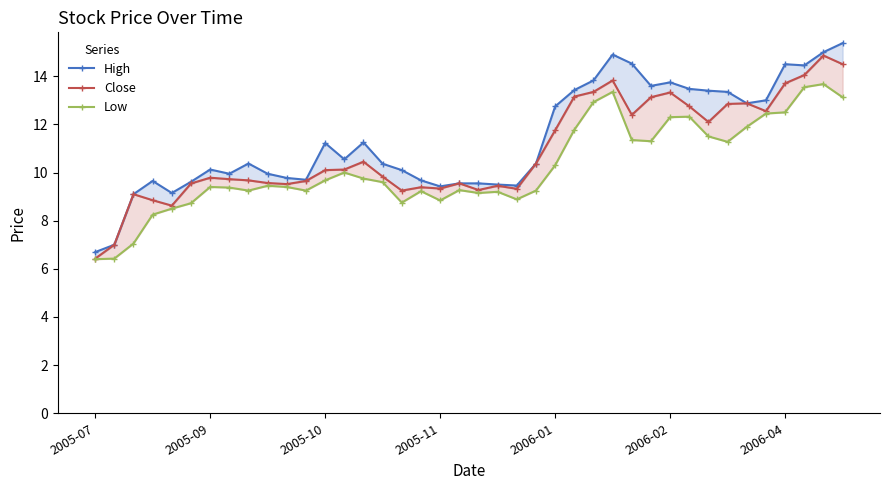

Rank the series by their maximum value, from lowest to highest.

Low, Close, High